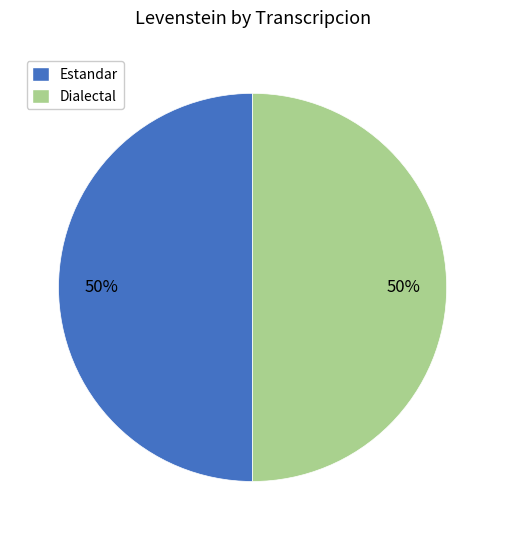

True or false: Dialectal accounts for 50% of the total.

True